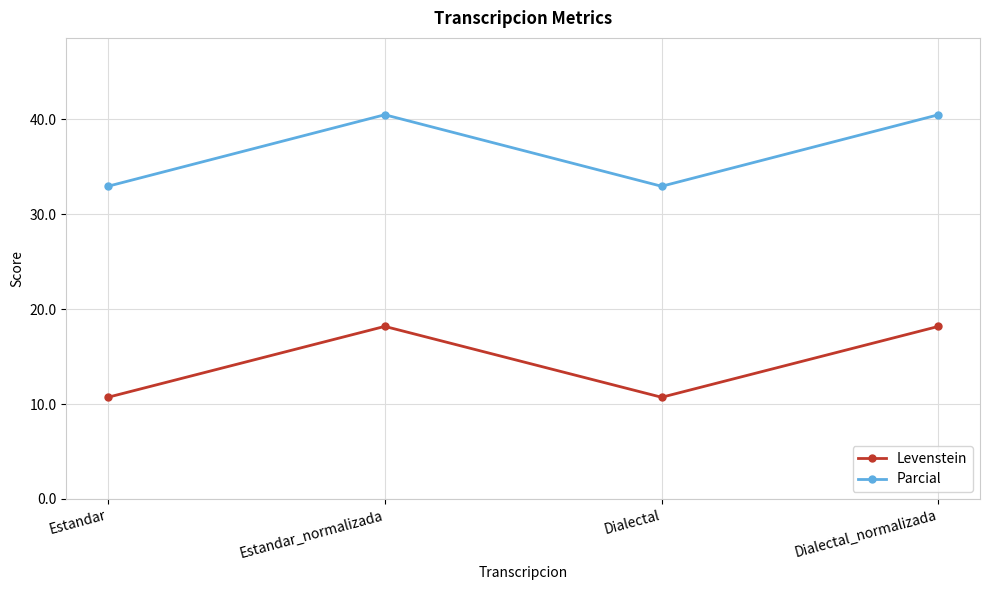

What is the label of the 4th point from the left?

Dialectal_normalizada